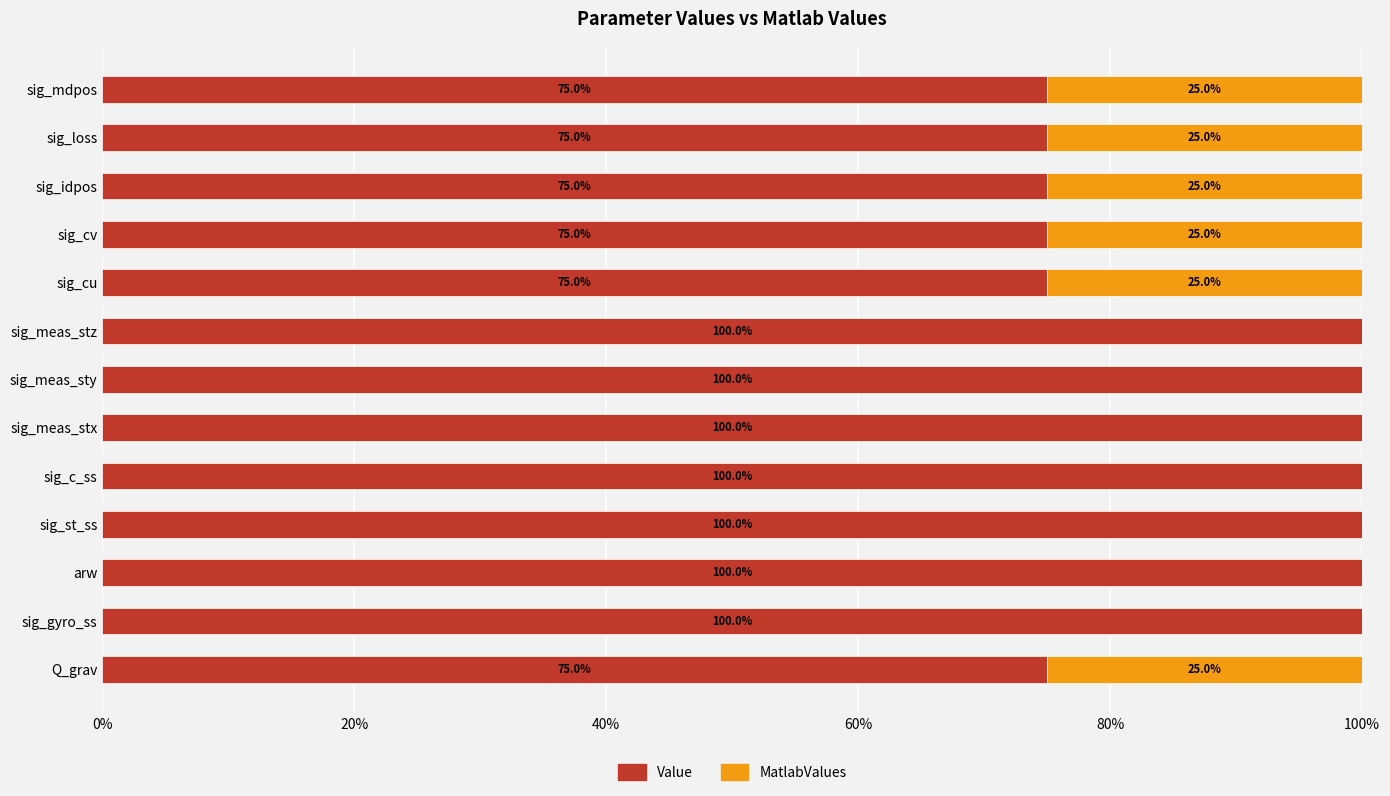

True or false: Value has a value of 103.8 at sig_mdpos.

False